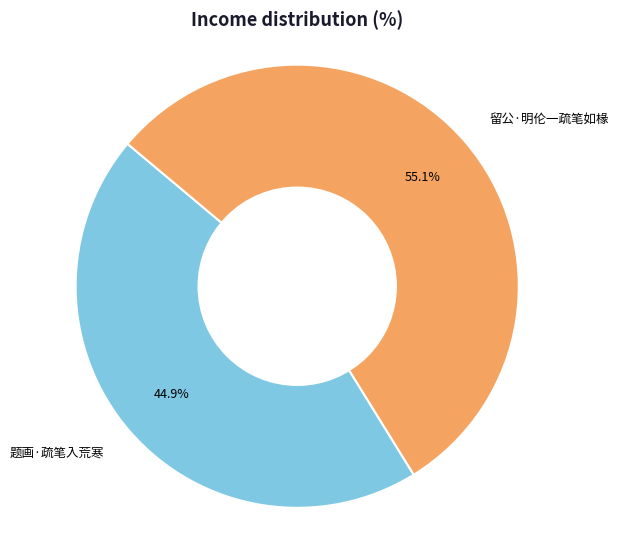

Between 题画·疏笔入荒寒 and 留公·明伦一疏笔如椽, which is larger?

留公·明伦一疏笔如椽